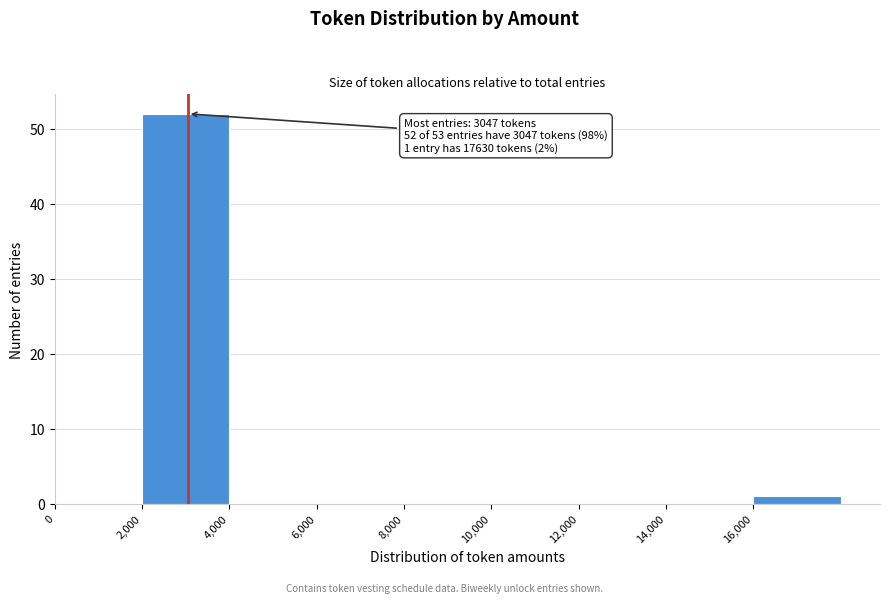

Over which range of the x-axis is the bar tallest?

2000 to 4000